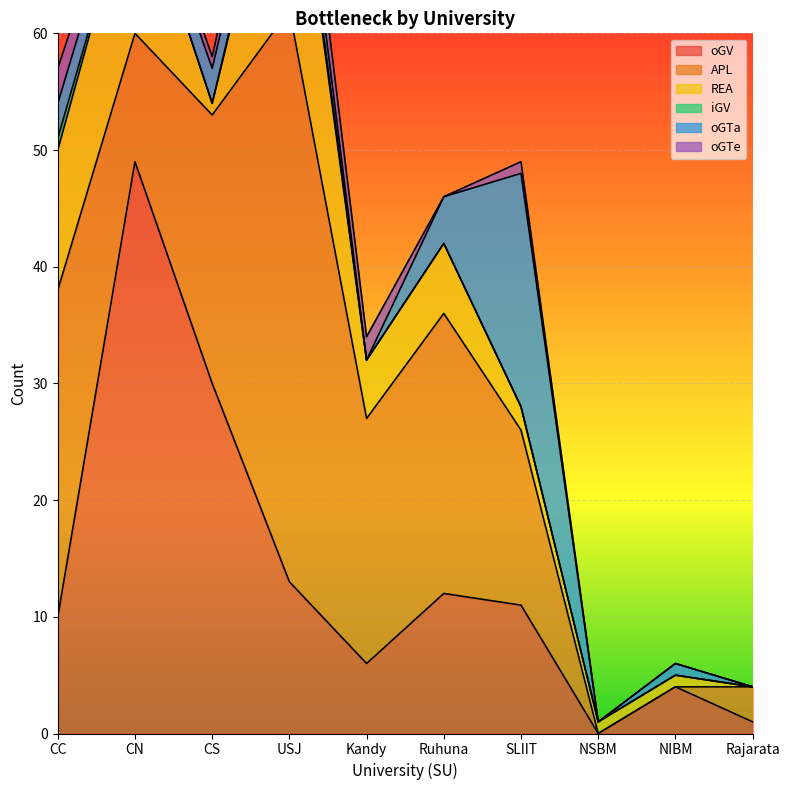

What is the spread (max minus min) of values at CS?

30